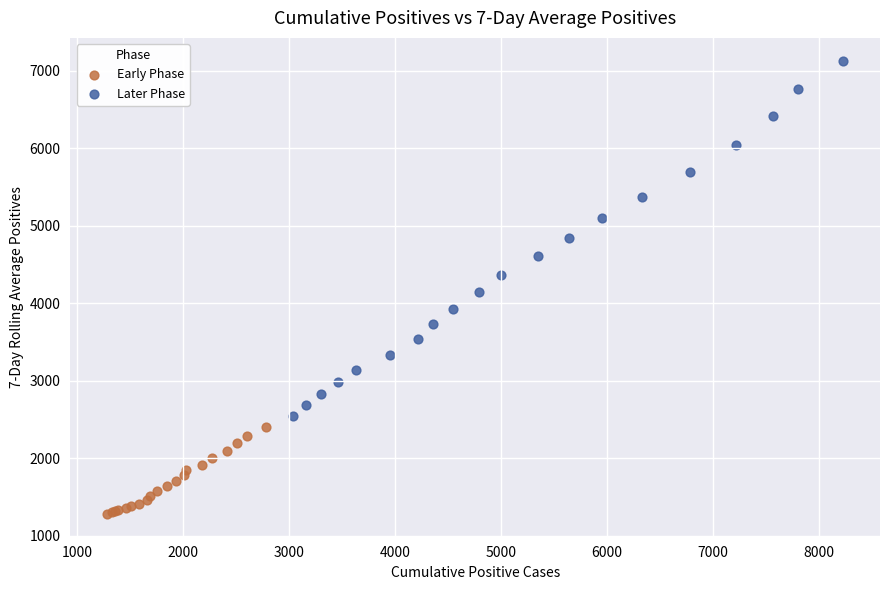

Which series reaches the maximum Y coordinate?

Later Phase